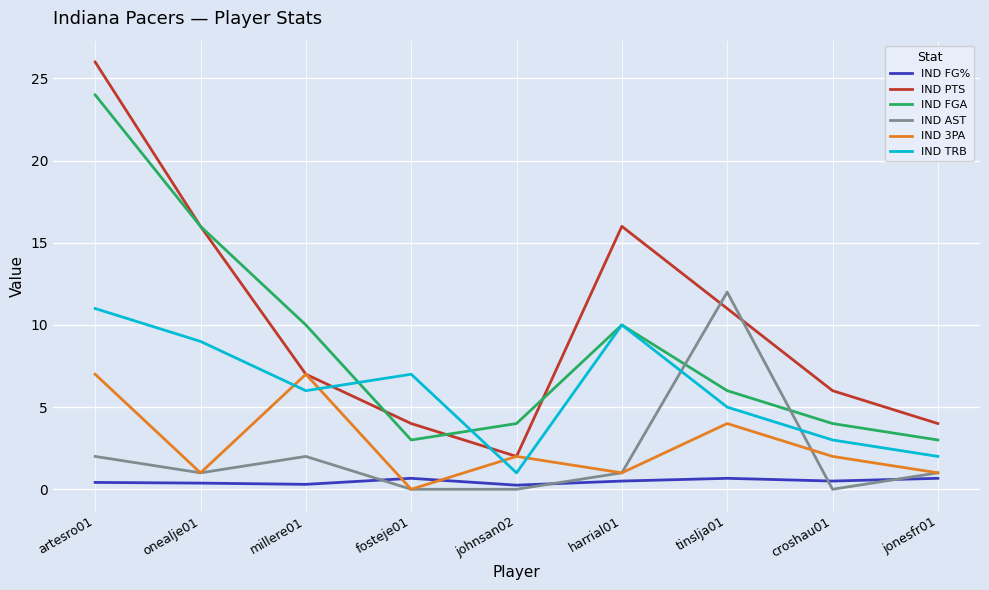

Is the value of IND PTS at millere01 greater than the value of IND FG% at jonesfr01?

Yes